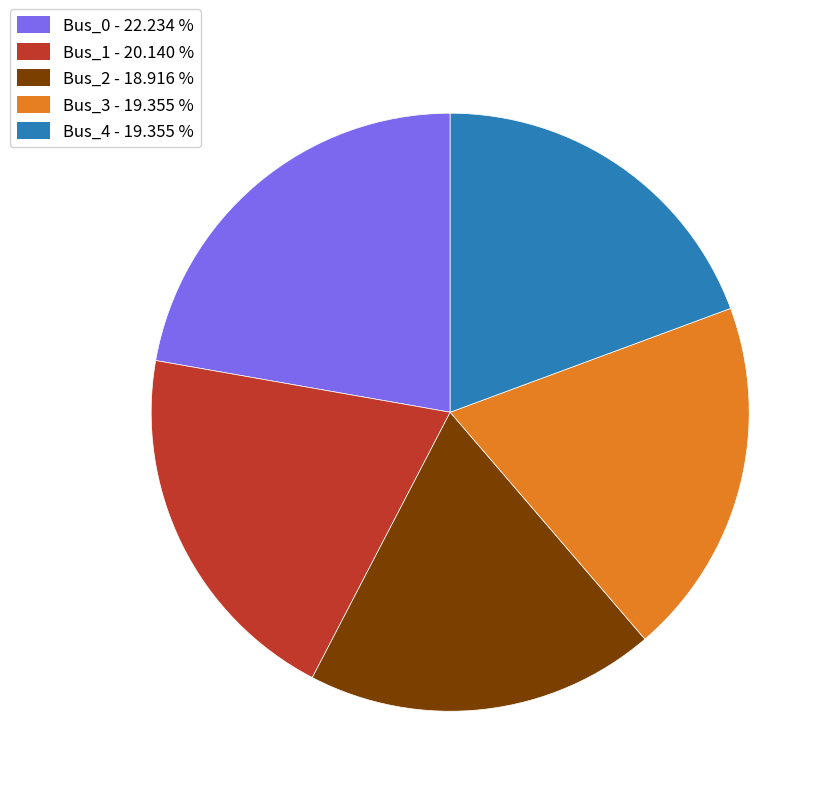

Does Bus_1 represent more than half of the total?

No